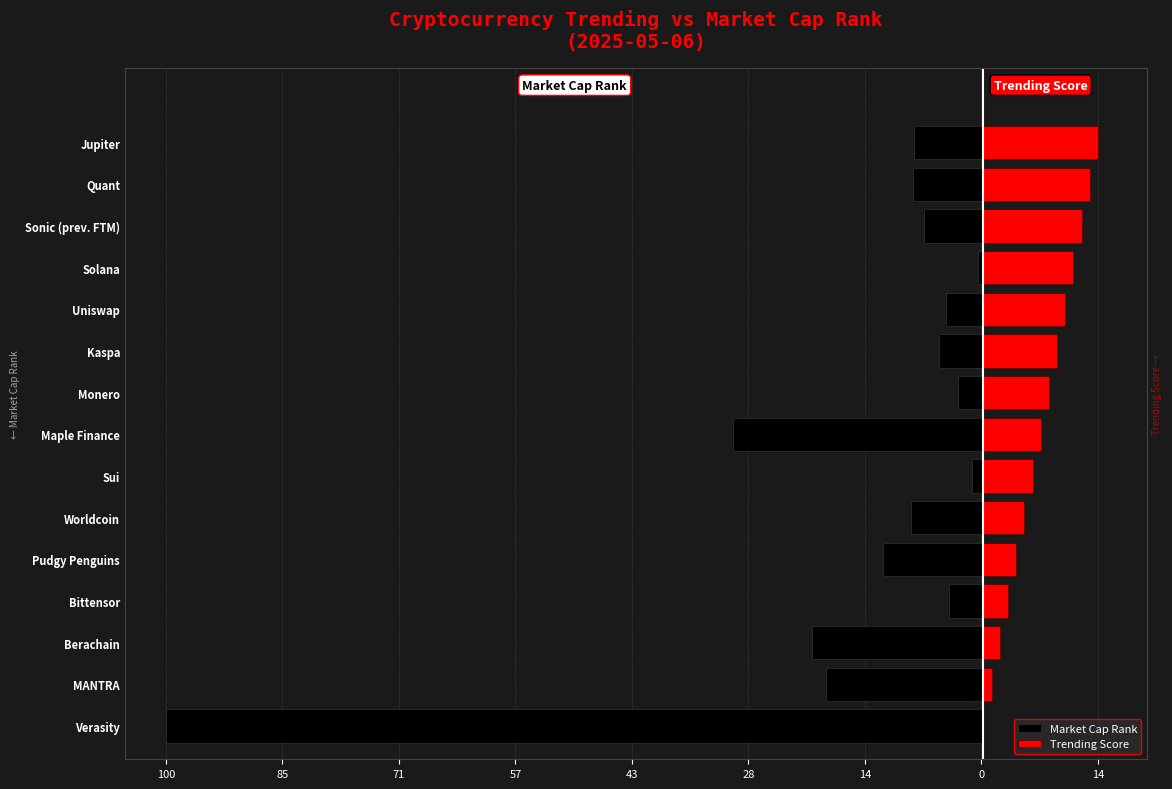

Does the chart contain stacked bars?

No